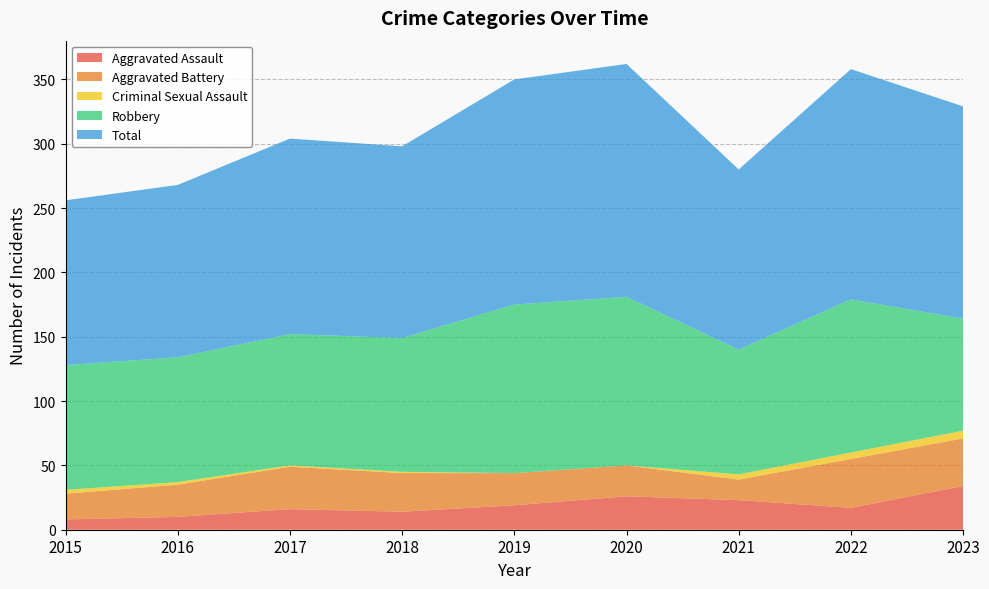

Reading left to right, list all the values displayed in this chart.

Aggravated Assault: 8	10	16	14	19	26	23	17	34
Aggravated Battery: 20	25	33	30	25	24	16	38	37
Criminal Sexual Assault: 3	2	1	1	0	0	4	5	6
Robbery: 97	97	102	104	131	131	97	119	87
Total: 128	134	152	149	175	181	140	179	165